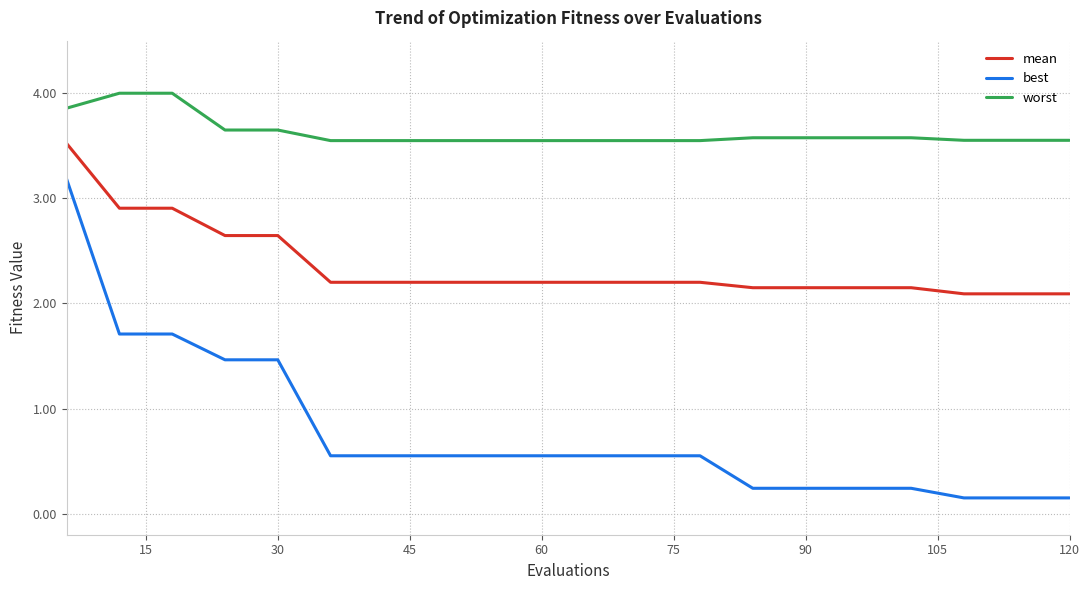

How many lines are shown in the chart?

3